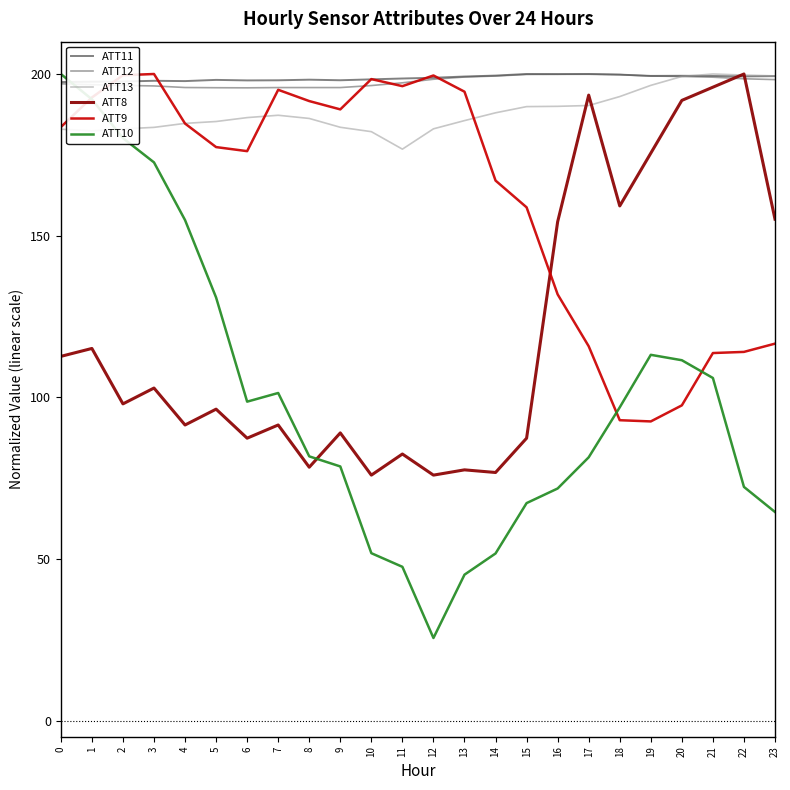

Does the chart display data point markers on the line(s)?

No